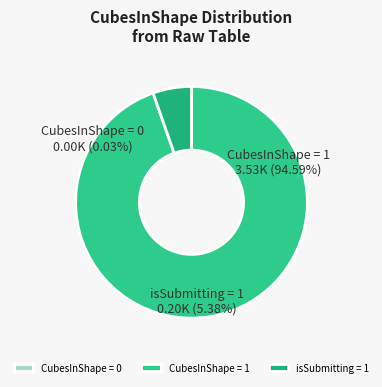

Which has a higher value, CubesInShape = 0 or CubesInShape = 1?

CubesInShape = 1